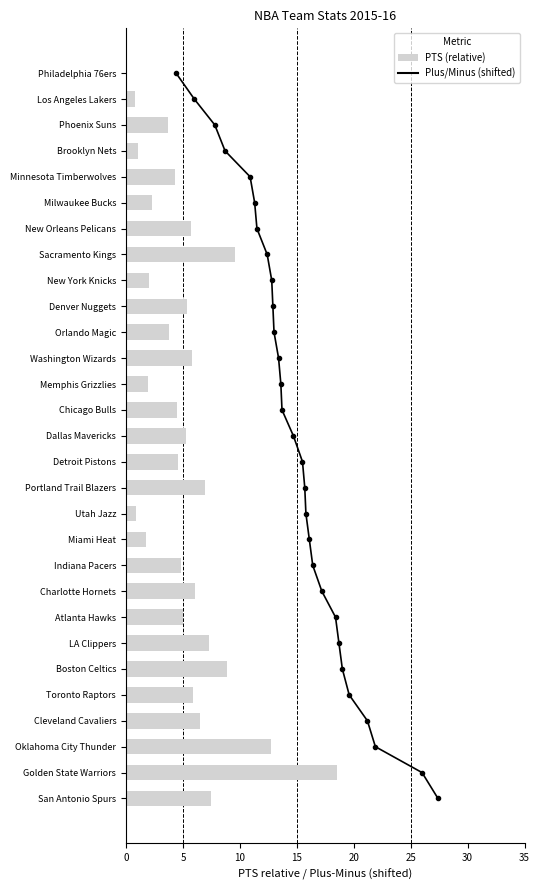

List the series in order of their peak value, highest first.

Plus/Minus (shifted), PTS (relative)